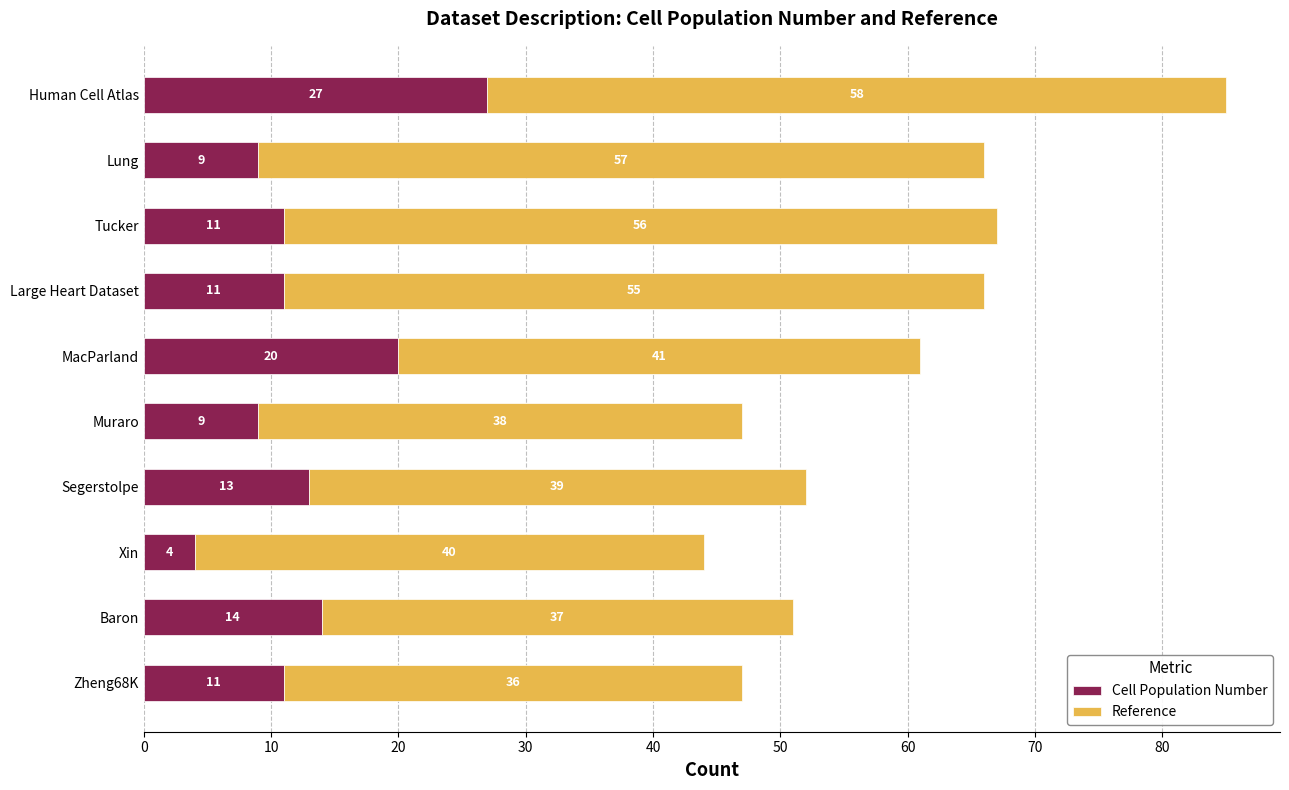

The Cell Population Number series shows 9 at Lung. True or false?

True